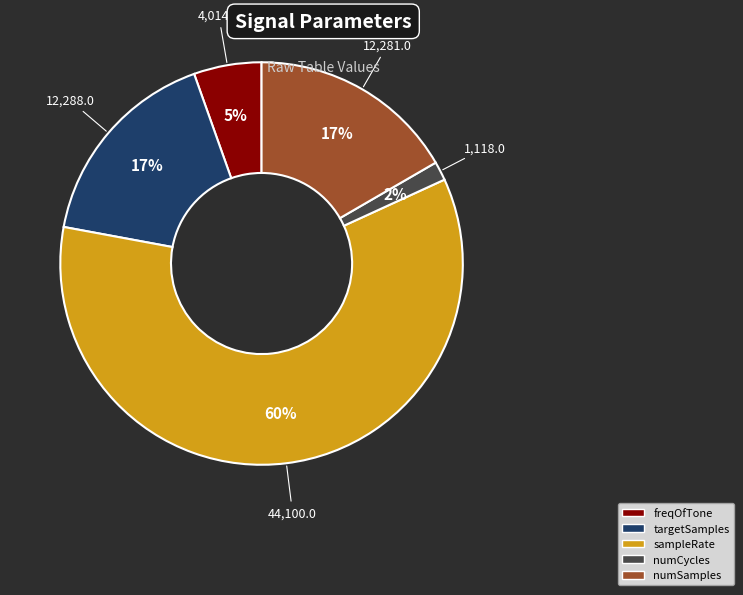

Does sampleRate account for over 50% of the chart?

Yes